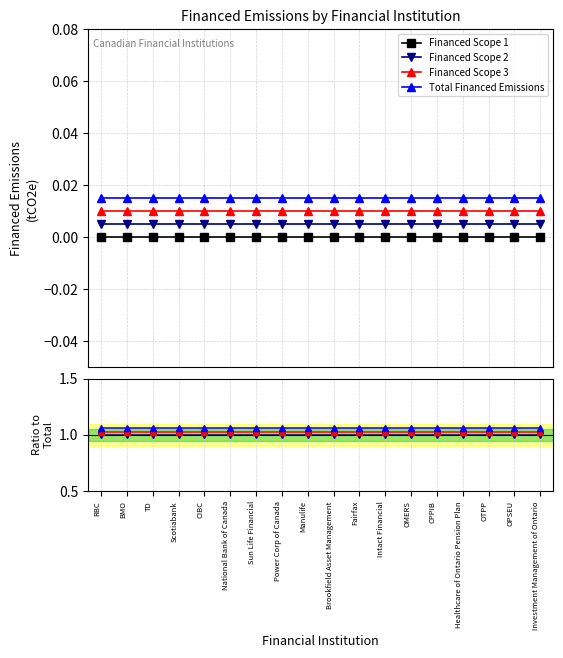

At which label is Financed Scope 1 closest to 1?

RBC